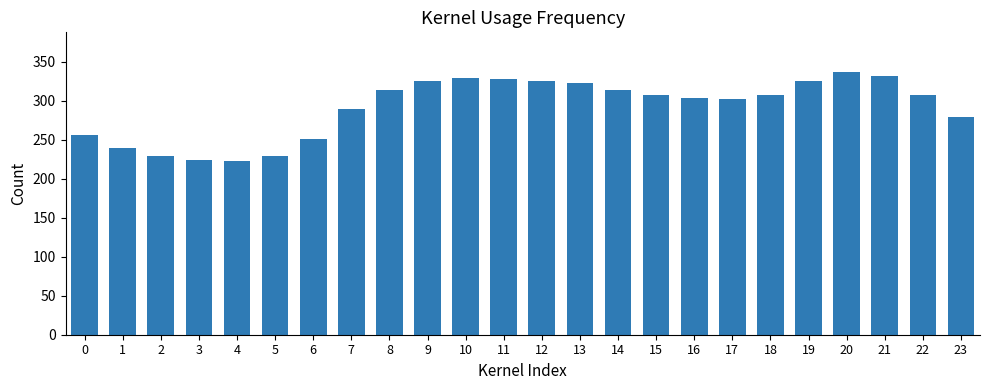

Between 22 and 13, which is larger?

13